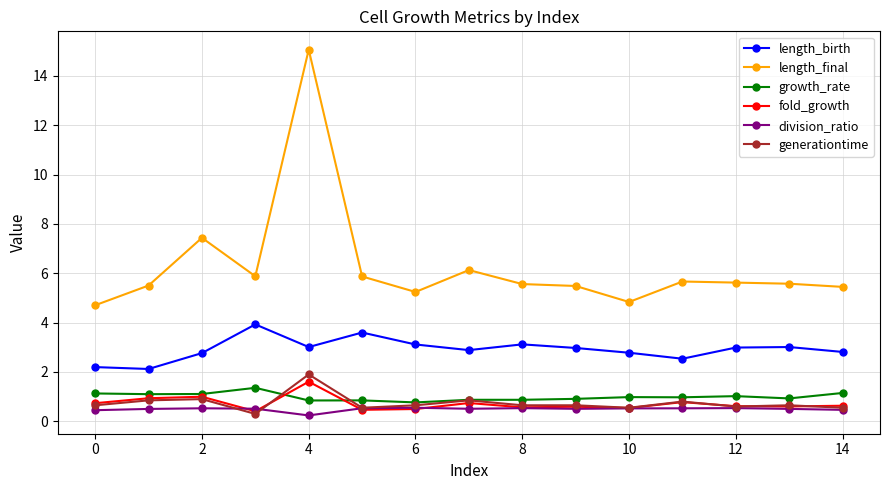

True or false: length_final has more than 2 interior local peaks.

True